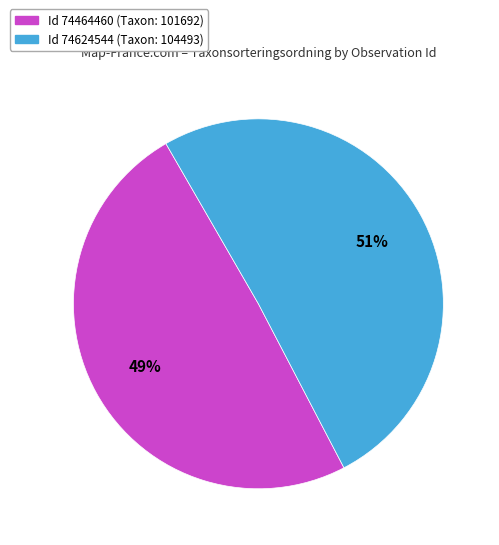

Is there a majority slice in this chart?

Yes